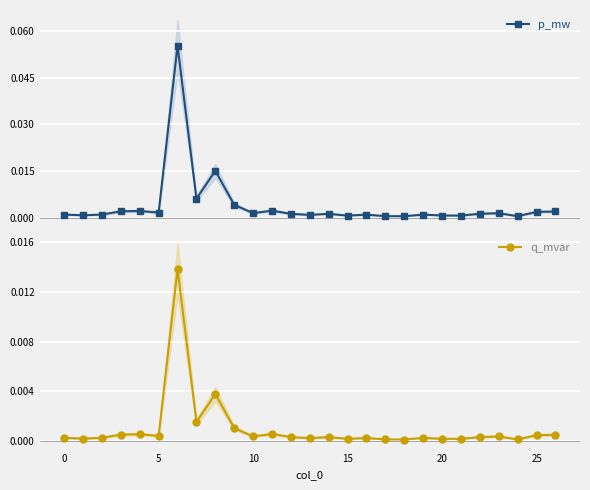

The value of q_mvar at 5 is 0.0. True or false?

True